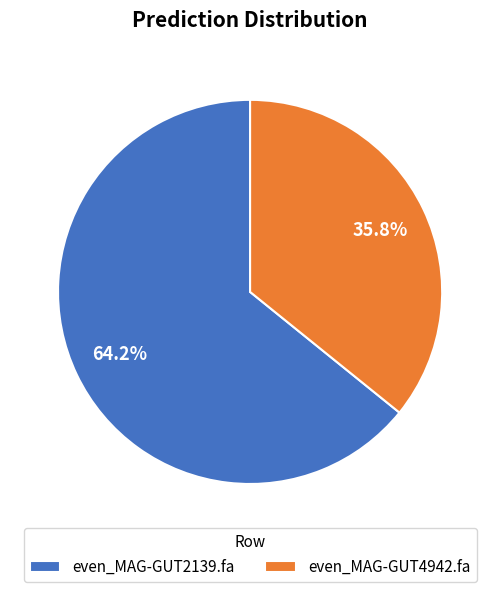

To the nearest percent, what is the combined percentage of even_MAG-GUT2139.fa and even_MAG-GUT4942.fa?

100%